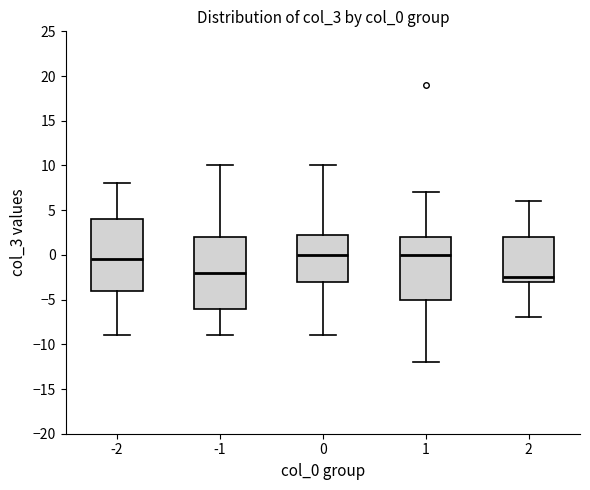

Reading left to right, transcribe this box plot: for each box, give where its median line is, the range the box spans, and where its two whiskers end, as read against the y-axis. The values are not printed on the chart, so give them approximately, as read against the axis.

-2: median -0.5, box -4.0 to 4.0, whiskers -9.0 to 8.0
-1: median -2.0, box -6.0 to 2.0, whiskers -9.0 to 10.0
0: median 0.0, box -3.0 to 2.5, whiskers -9.0 to 10.0
1: median 0.0, box -5.0 to 2.0, whiskers -12.0 to 7.0
2: median -2.5, box -3.0 to 2.0, whiskers -7.0 to 6.0